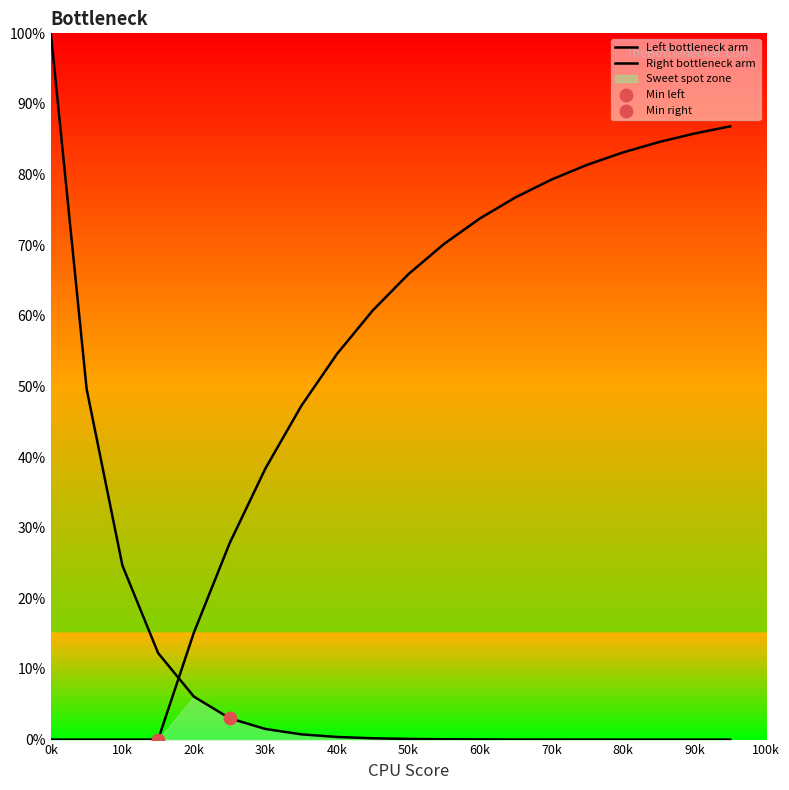

Which series contains the highest Y value?

Left bottleneck arm